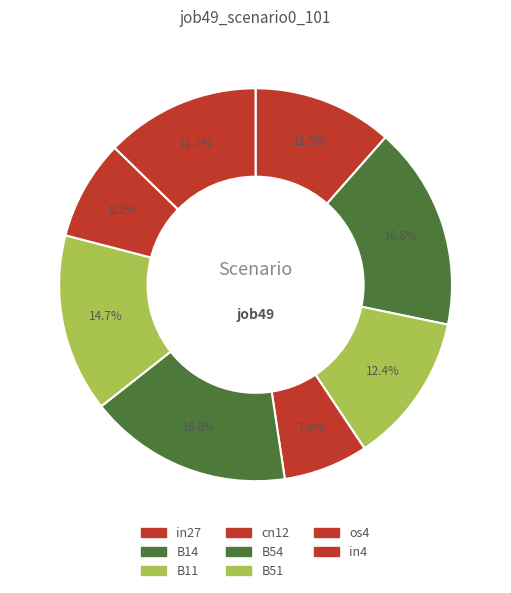

How many segments does this pie chart have?

8